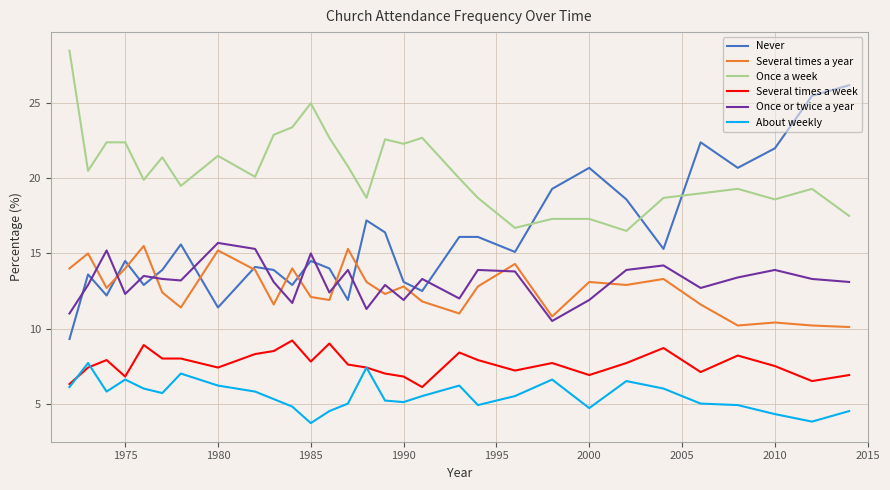

Count the number of data series in this chart.

6